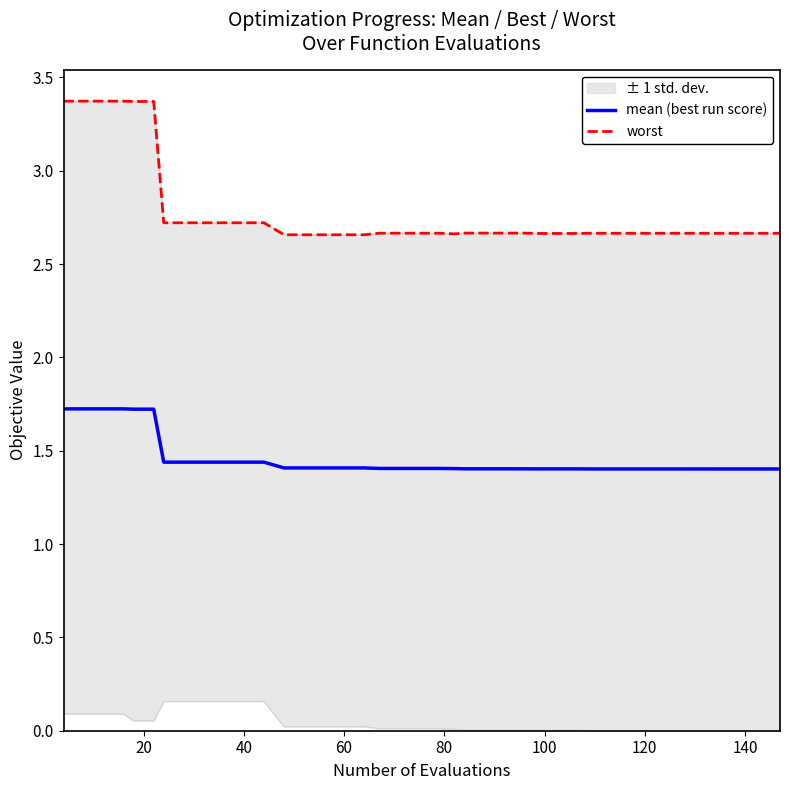

What is the label of the 20th point from the right?

20